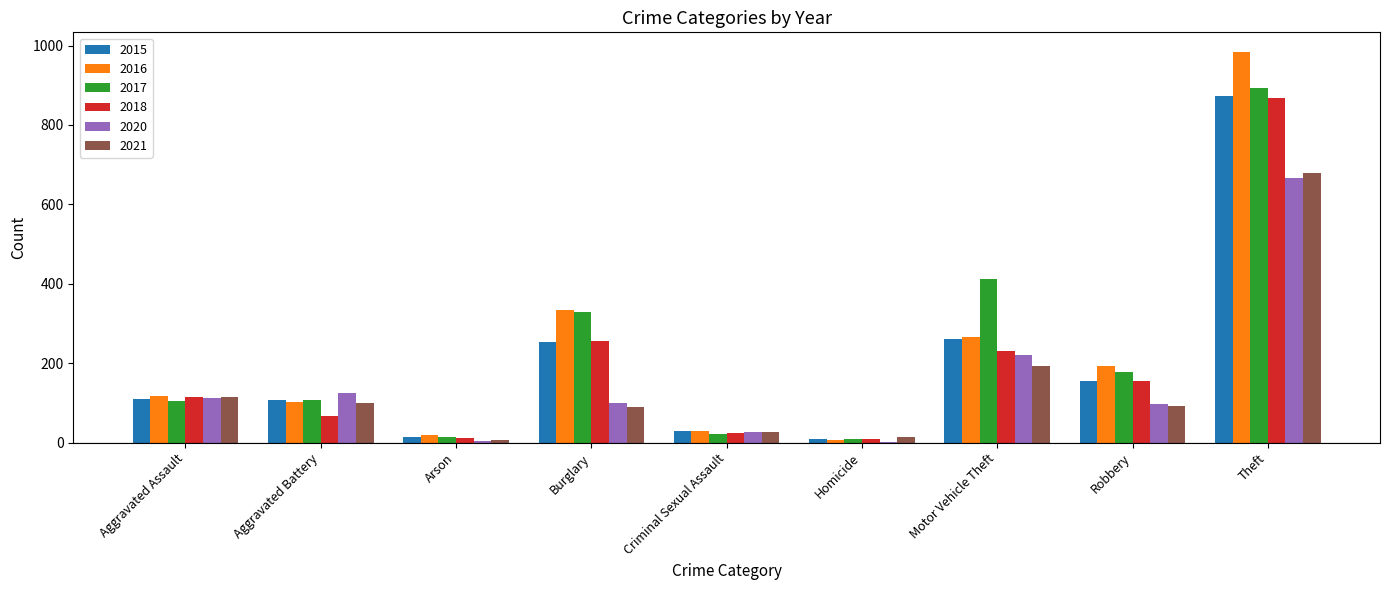

The value of 2017 at Aggravated Assault is 105. True or false?

True